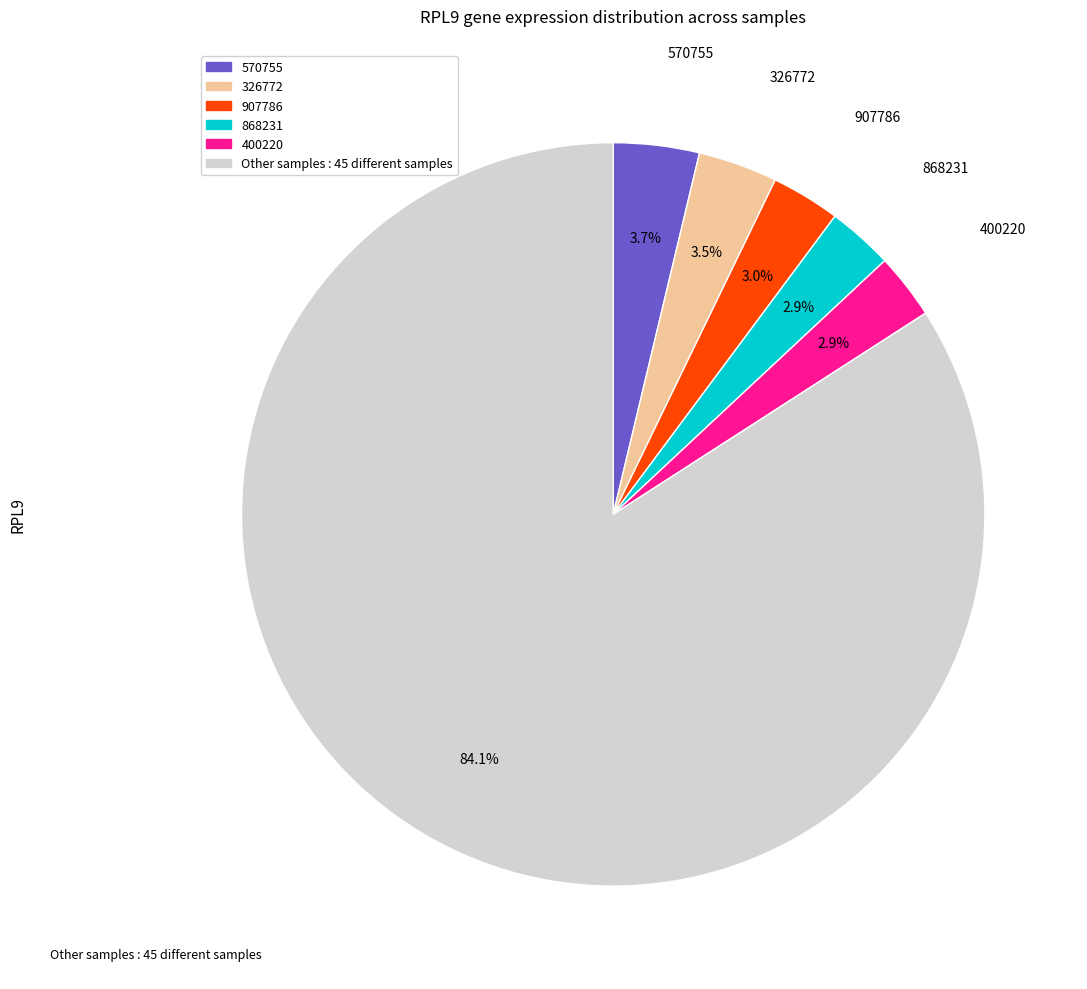

Is there a majority slice in this chart?

Yes